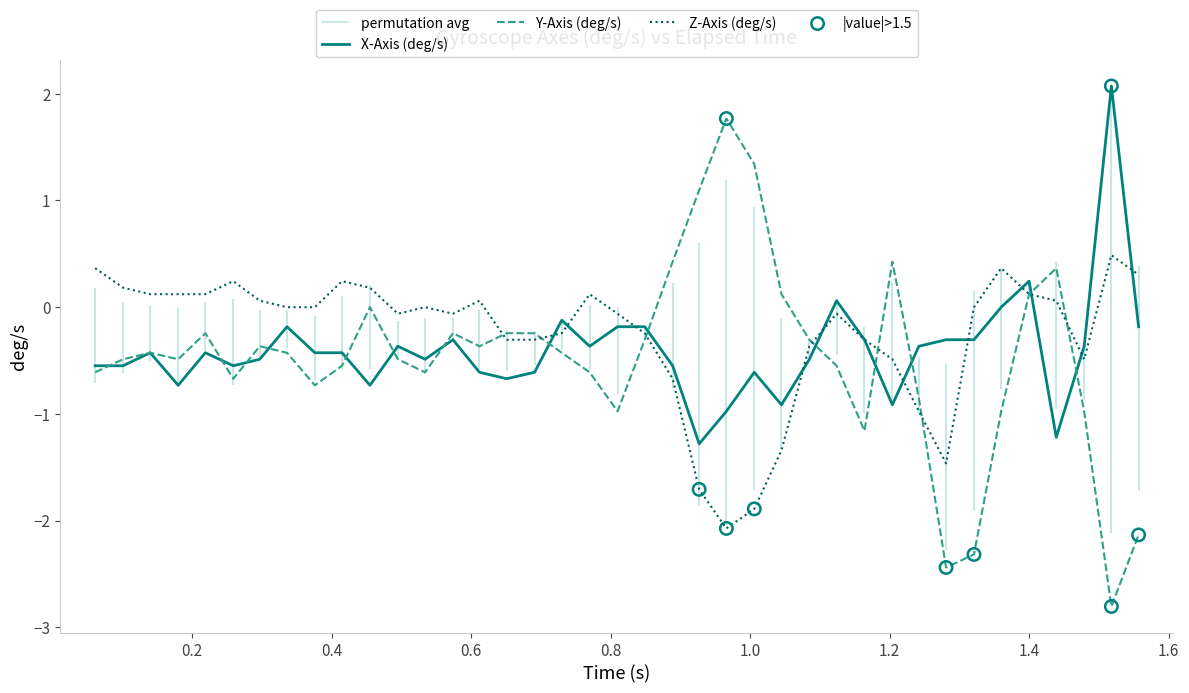

Which series has the largest total across all categories?

Z-Axis (deg/s)